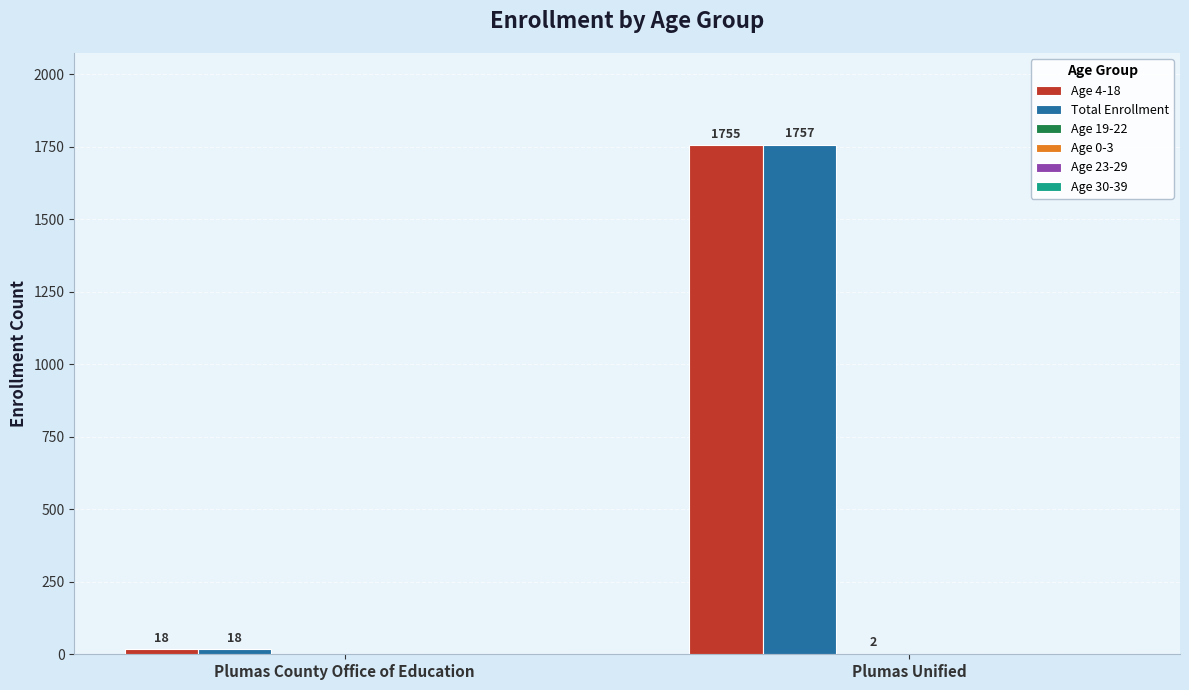

Which series has the largest total across all categories?

Total Enrollment